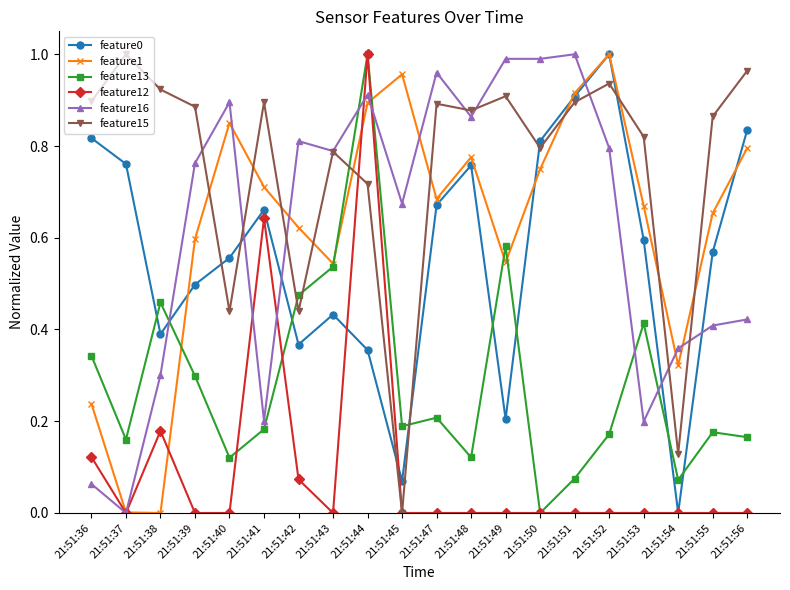

What is the sum of all feature15 values?

15.1